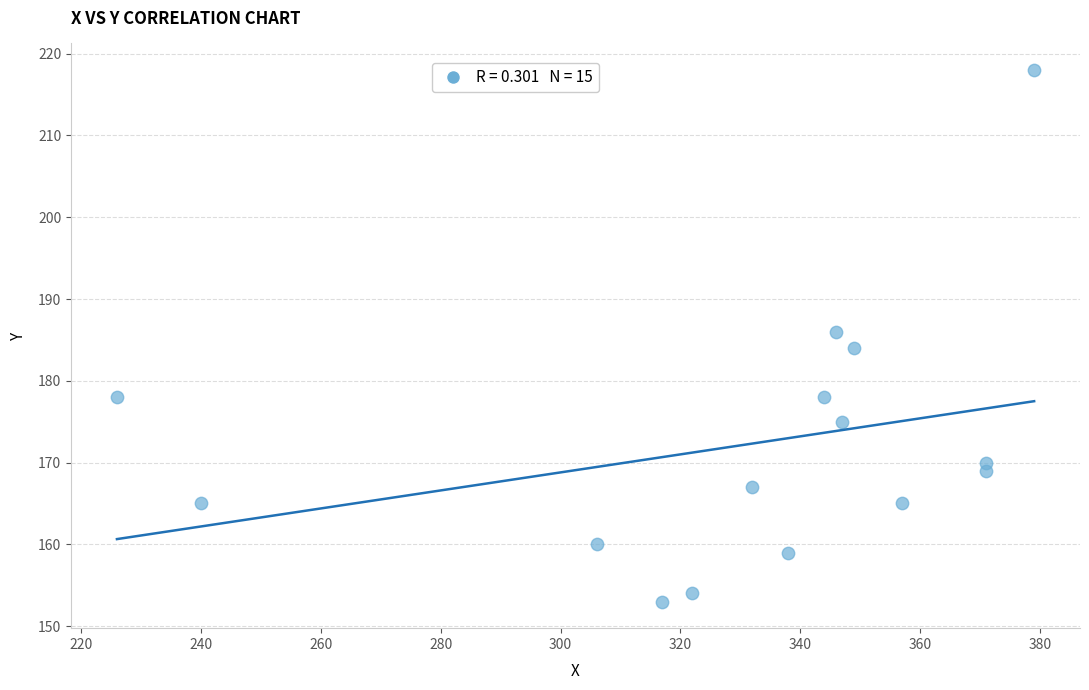

What is the range of Y values (max minus min)?

65